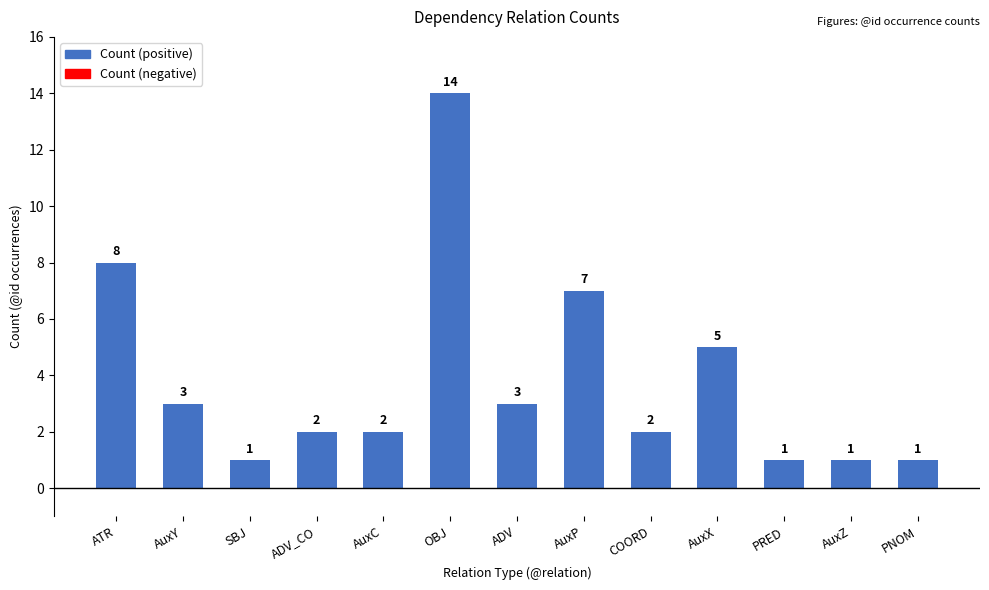

At which category does the chart reach its peak across all series?

OBJ